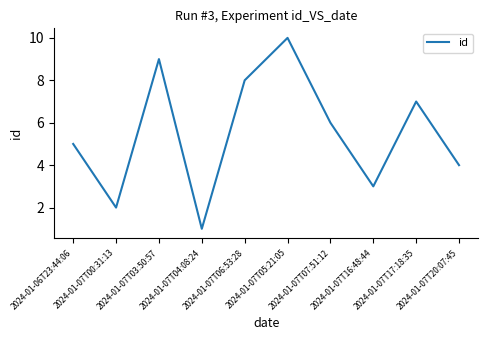

How many categories are shown in the chart?

10